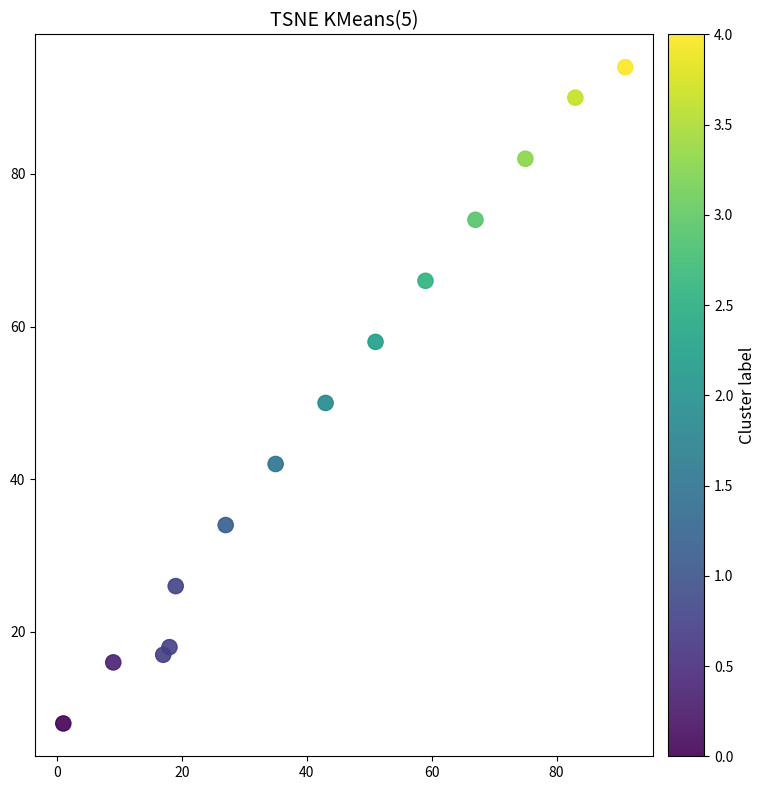

What Y value in the scatter plot is closest to 51?

50